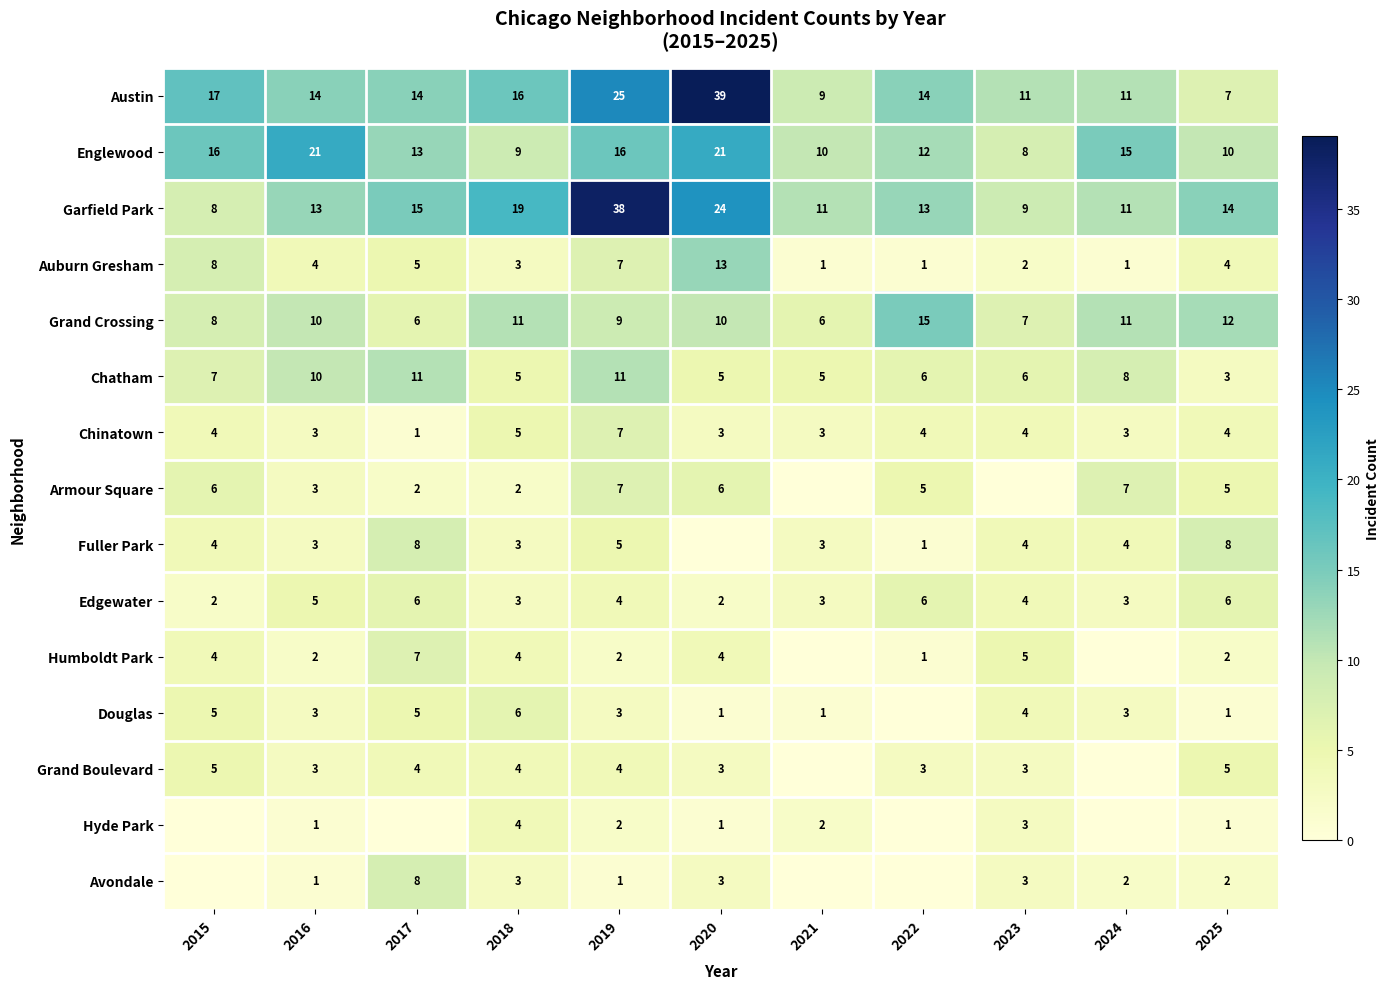

True or false: Auburn Gresham has a value of 1 at 2022.

True